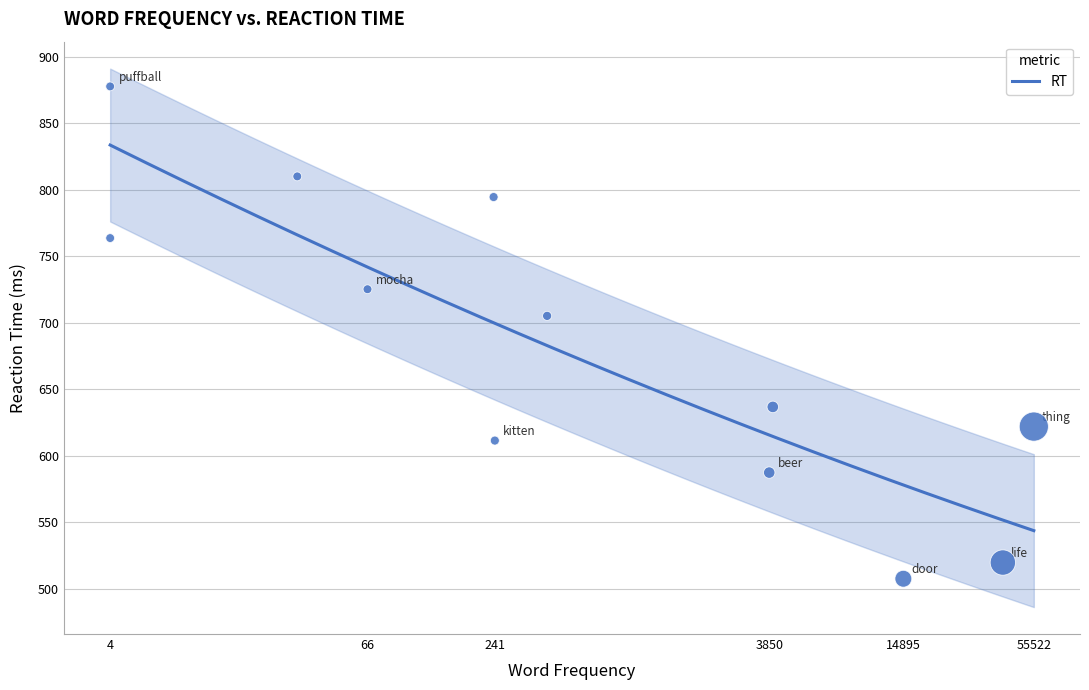

Which has a higher value, puffball or beer?

puffball